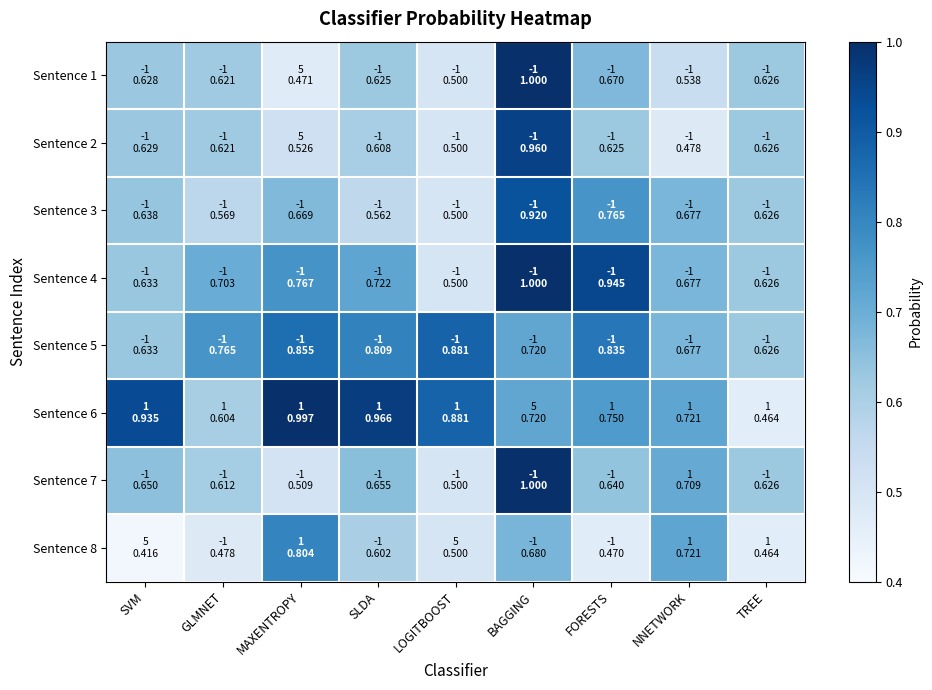

Count the number of categories in the chart.

9